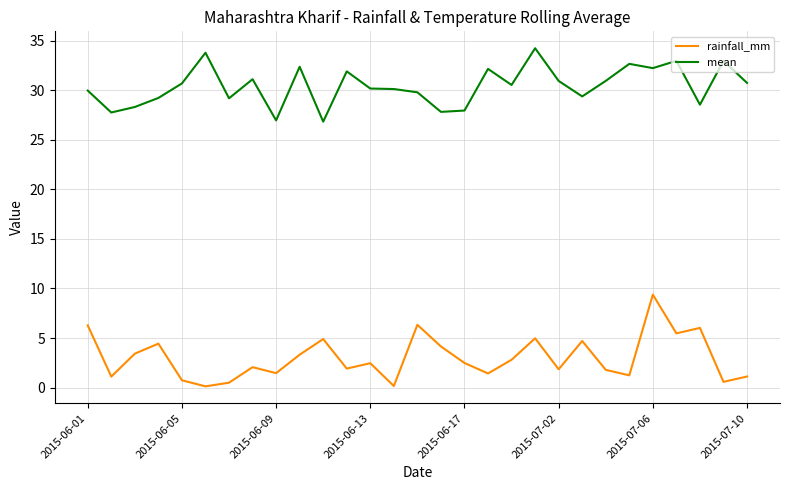

Rank the series by their average value, from lowest to highest.

rainfall_mm, mean